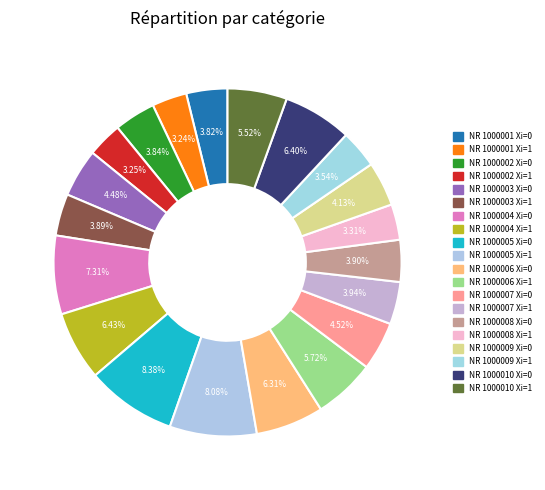

The NR 1000005 Xi=1 slice represents 17% of the pie. True or false?

False